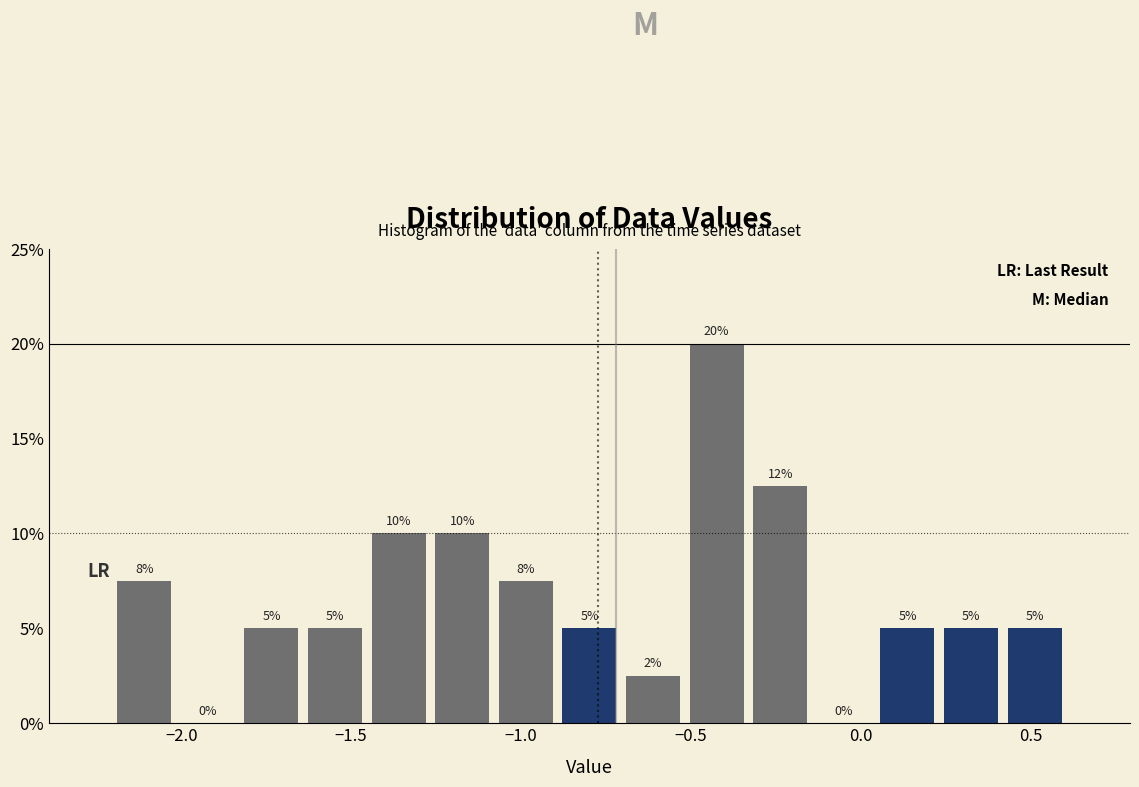

Around what value on the x-axis is the tallest bar? Give the approximate position of its centre, as read against the axis.

-0.40